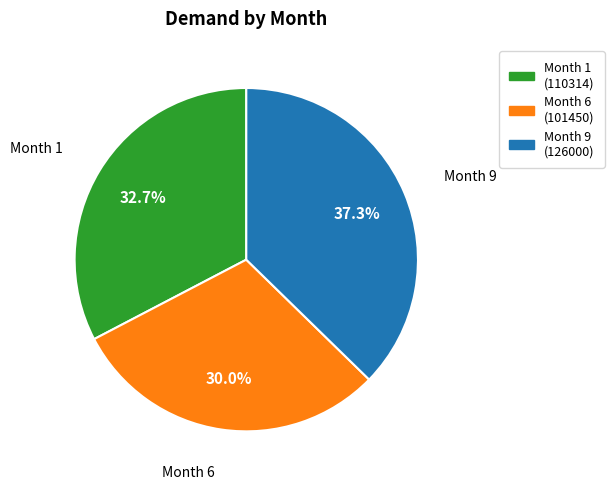

Is there a majority slice in this chart?

No